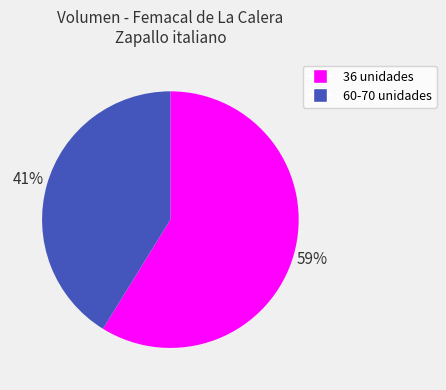

To the nearest percent, what is the average slice percentage?

50%